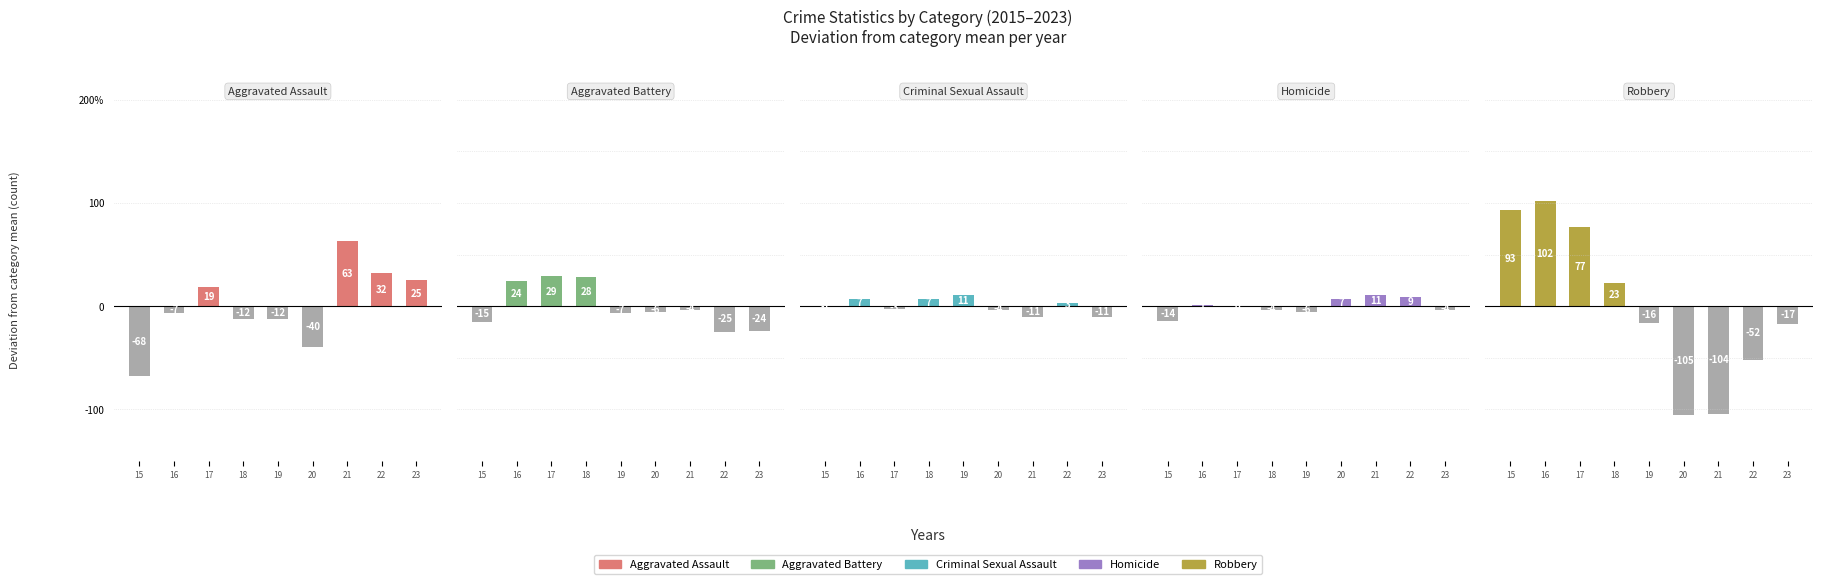

Where does the Criminal Sexual Assault series first go above 0?

16